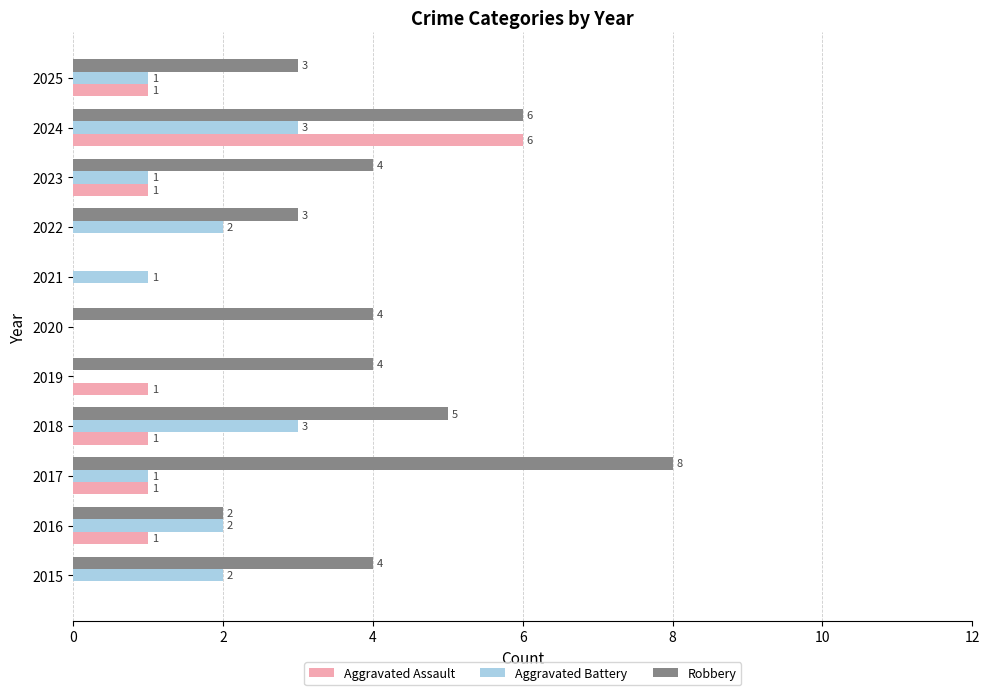

The Aggravated Assault series shows -3 at 2020. True or false?

False